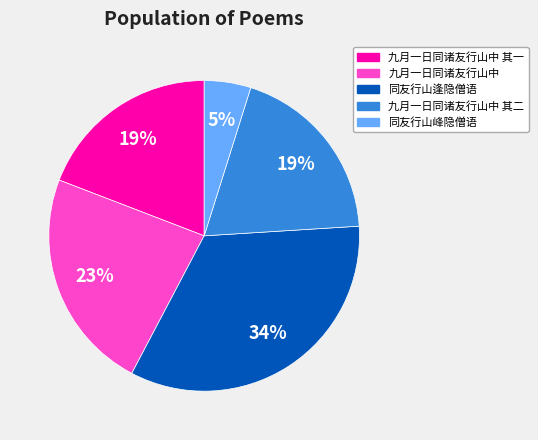

Is 同友行山峰隐僧语 the majority of the pie?

No